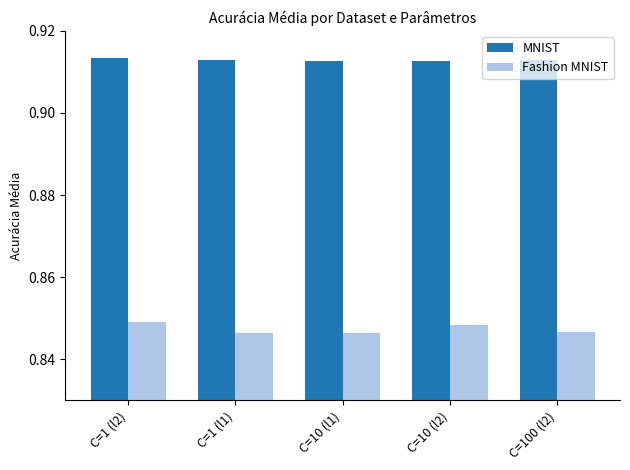

At how many categories does at least one series exceed 0?

5